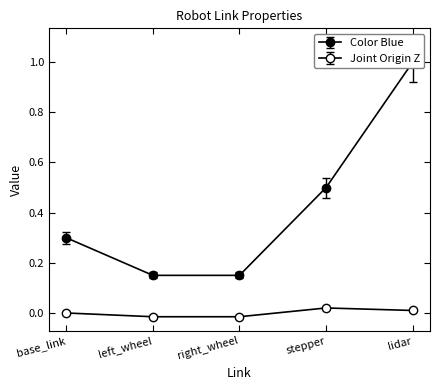

What is the label of the 1st point from the left?

base_link